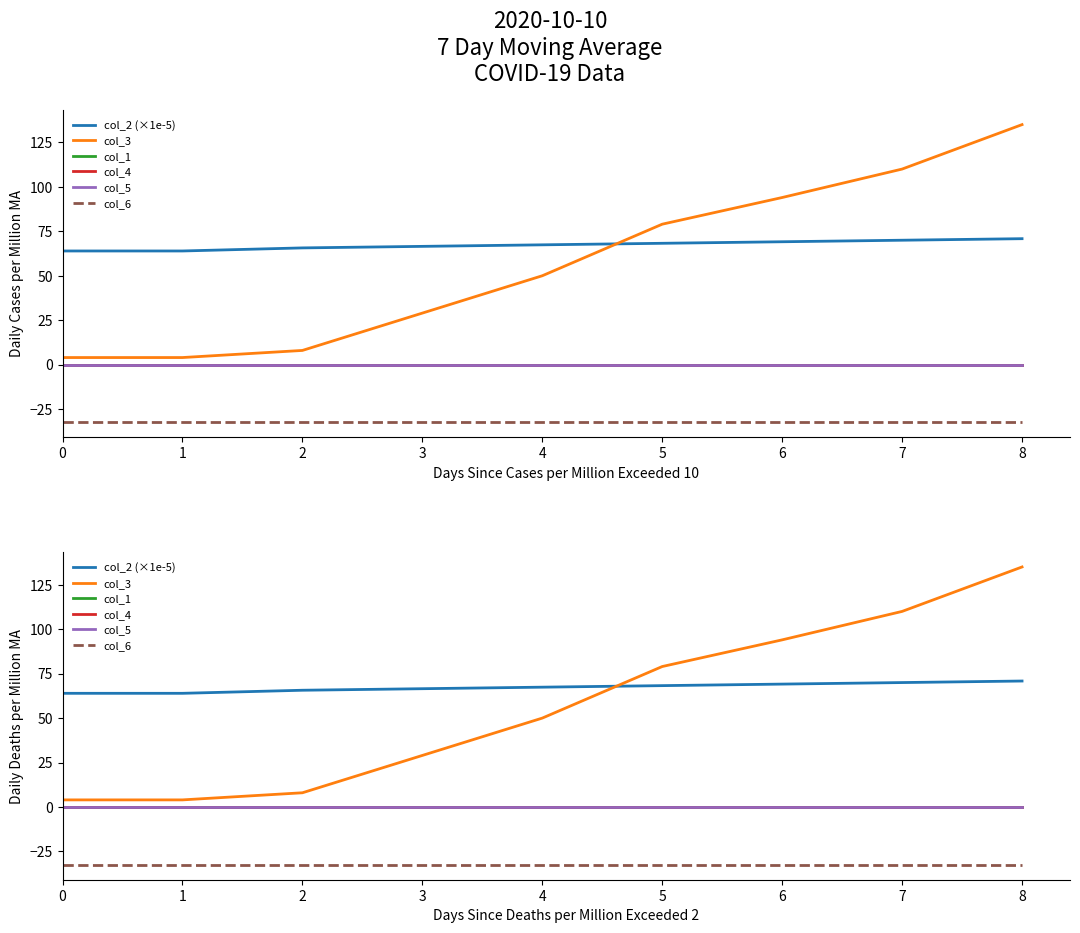

True or false: col_1 and col_3 intersect in this chart.

False